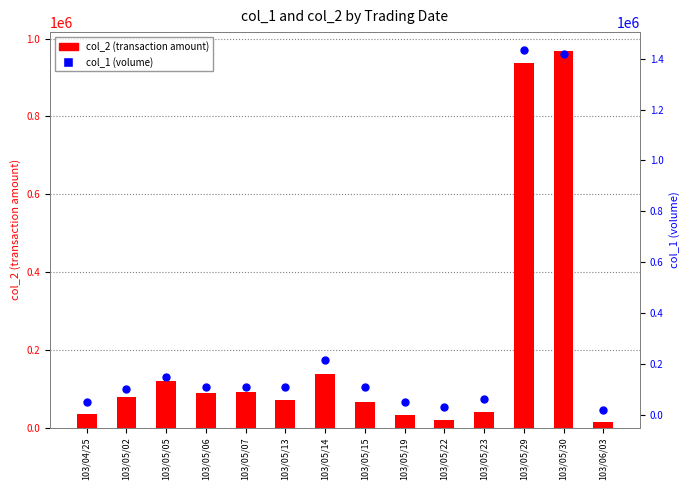

Which series has the largest Y range (max minus min)?

col_1 (volume)